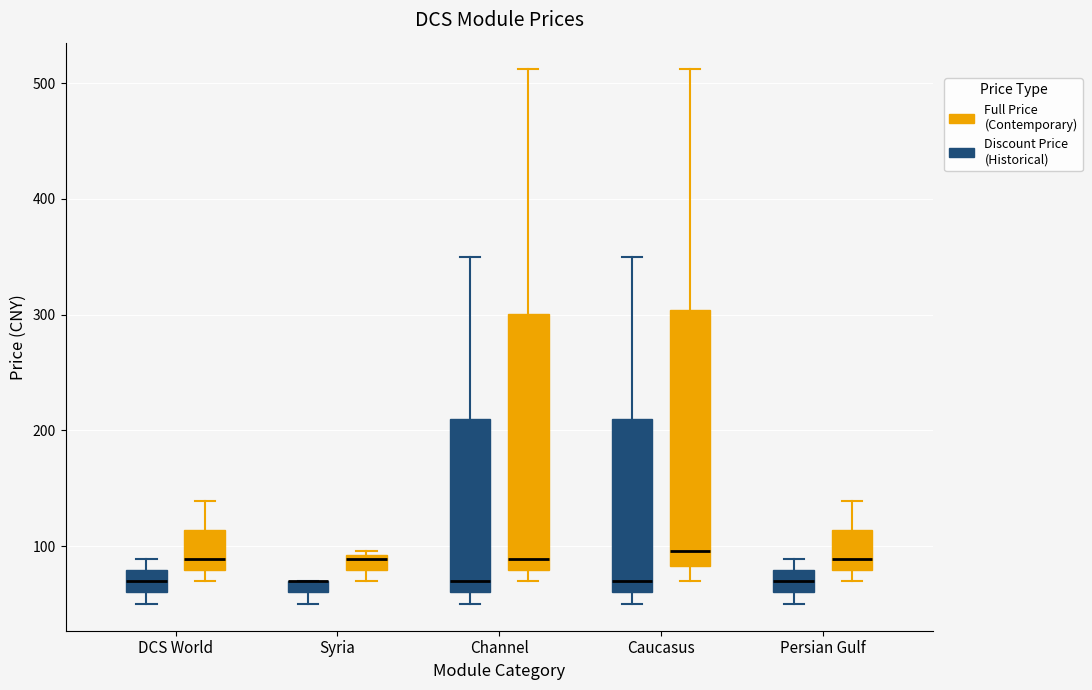

Where does the median line of the box for Caucasus (Discount Price (Historical)) sit on the y-axis? The values are not printed on the chart, so give them approximately, as read against the axis.

70